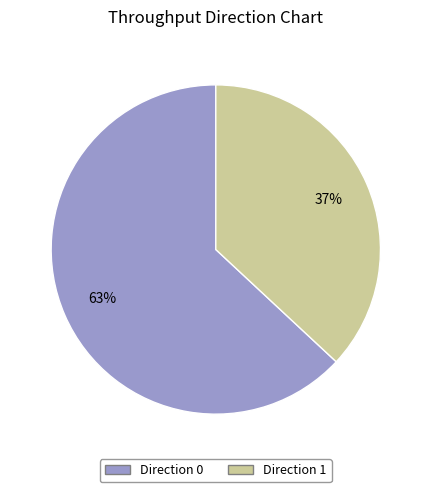

What is the largest slice in the pie chart?

Direction 0